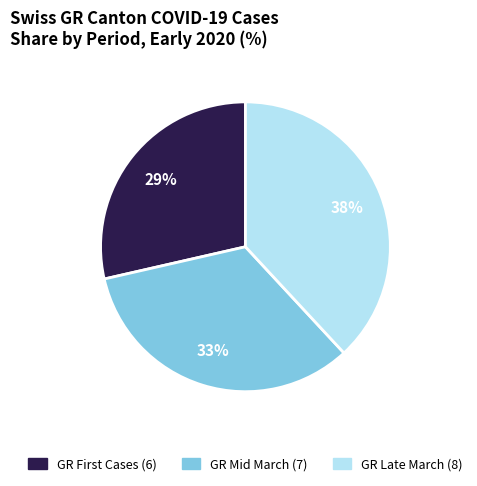

To the nearest percent, what is the average slice percentage?

33%